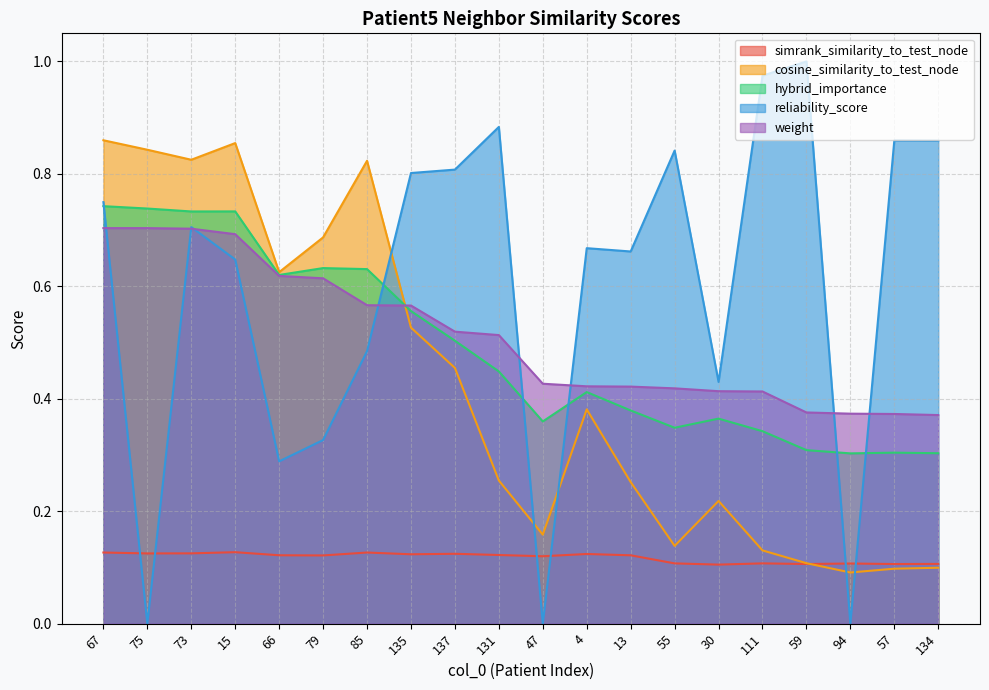

Which series has the largest range (max minus min)?

reliability_score